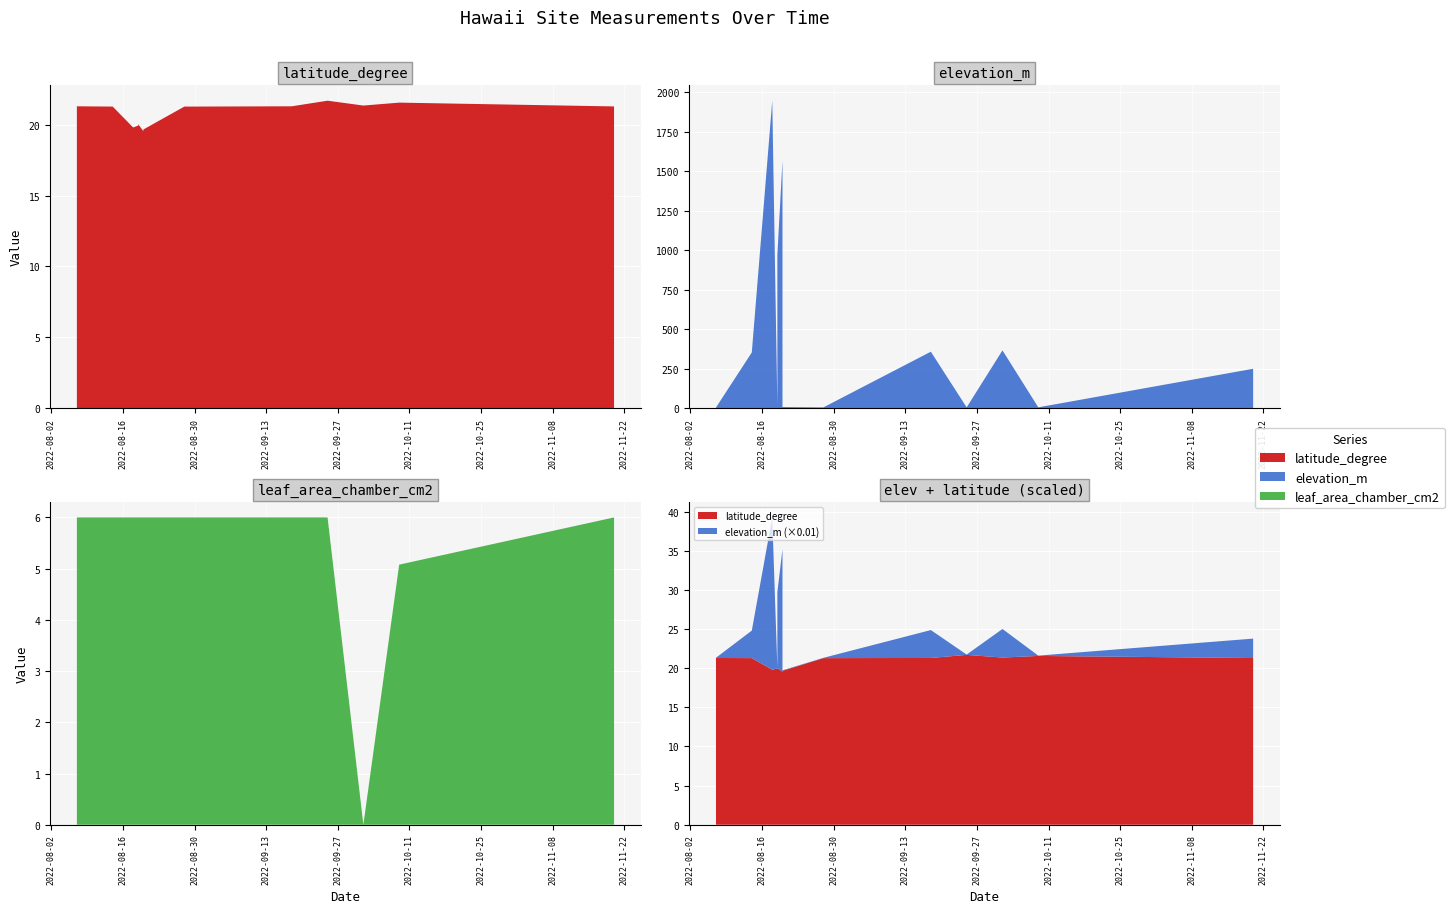

Reading left to right, list all the values displayed in this chart.

latitude_degree: 21.3	21.3	19.8	20.0	20.0	19.6	19.7	21.3	21.3	21.7	21.4	21.6	21.3
elevation_m: 3.0	351.7	1946.1	7.9	969.9	1567.0	6.1	4.0	356.6	4.0	365.2	4.3	248.4
leaf_area_chamber_cm2: 6.0	6.0	6.0	6.0	6.0	6.0	6.0	6.0	6.0	6.0	0.0	5.1	6.0